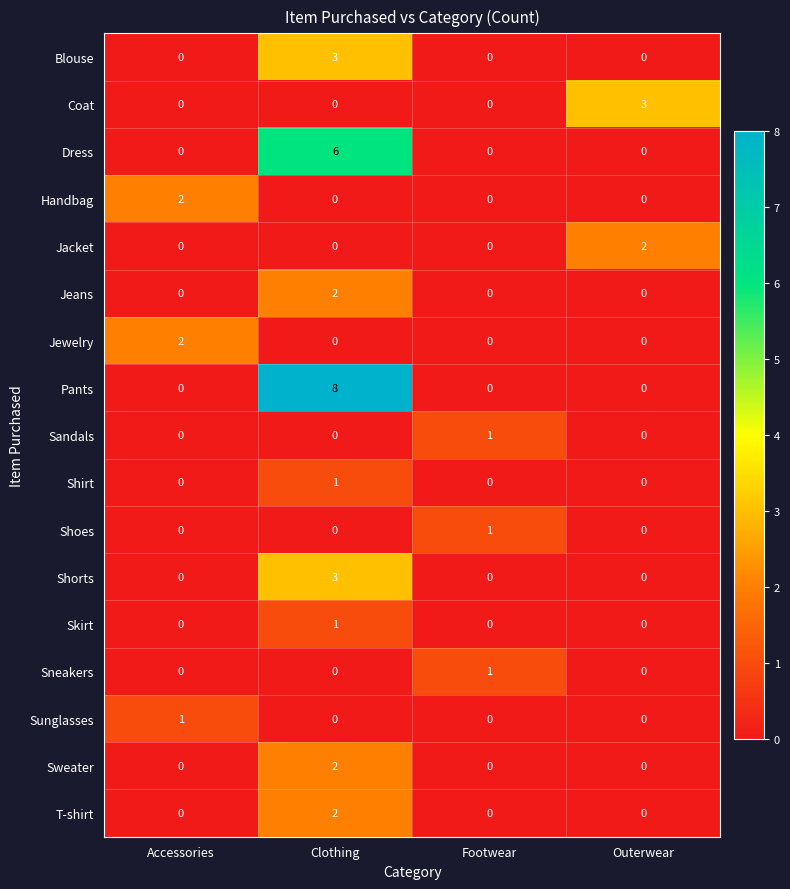

Which series has the largest range (max minus min)?

Pants